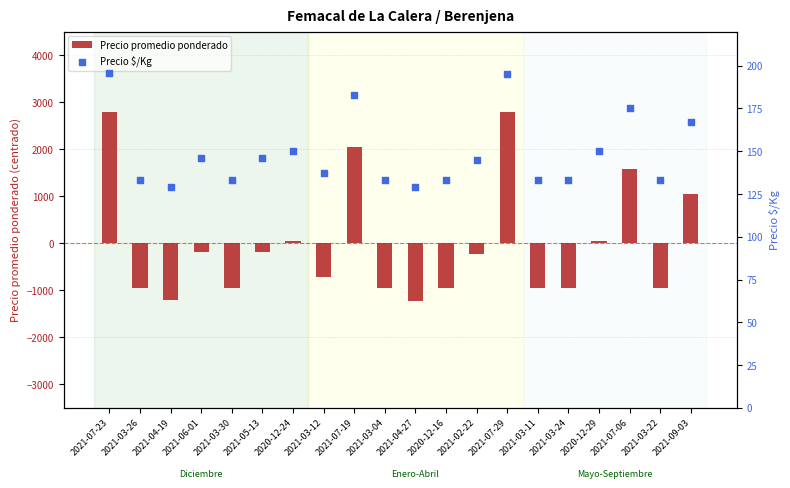

Which series has the widest spread of Y values?

Precio promedio ponderado